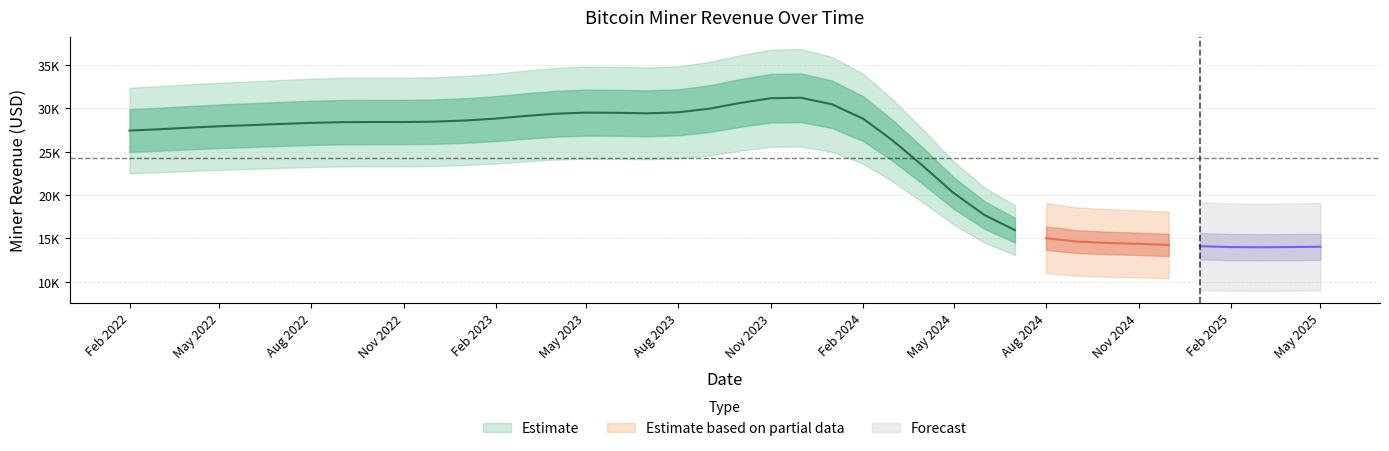

What is the sum of all values?

971677.2